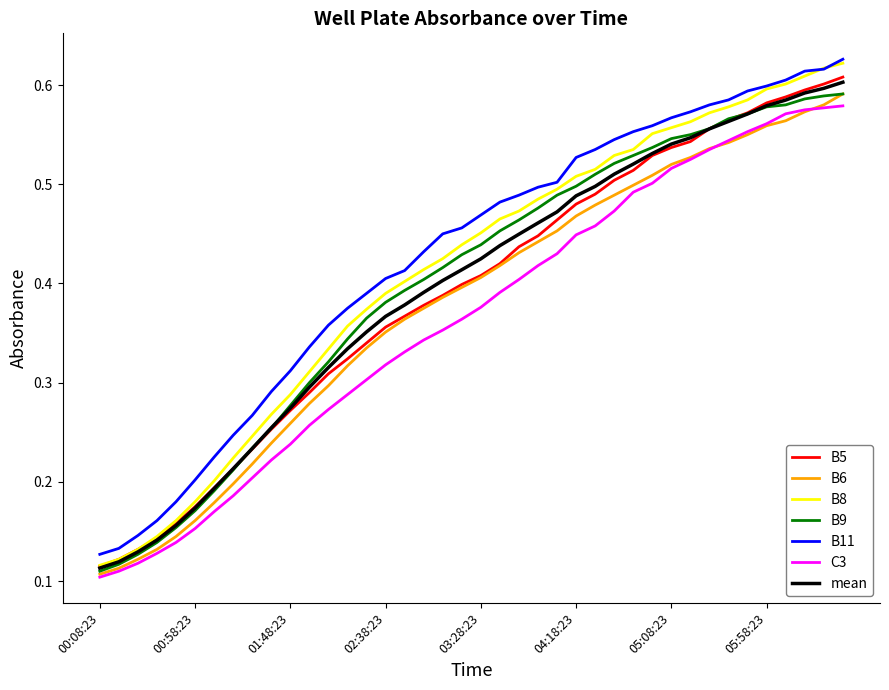

Which series has the largest range (max minus min)?

B8